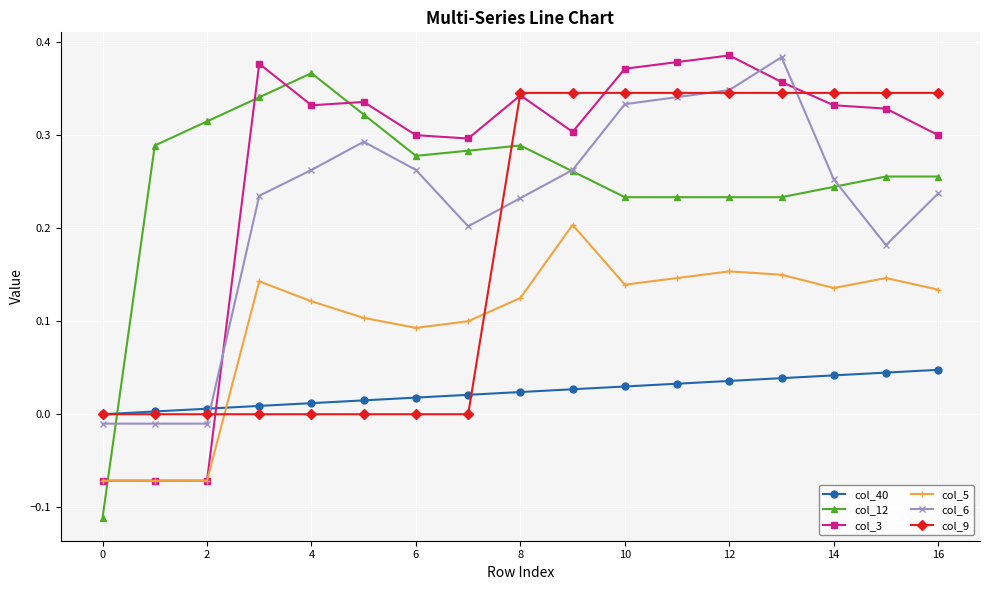

True or false: col_12 and col_9 intersect in this chart.

True